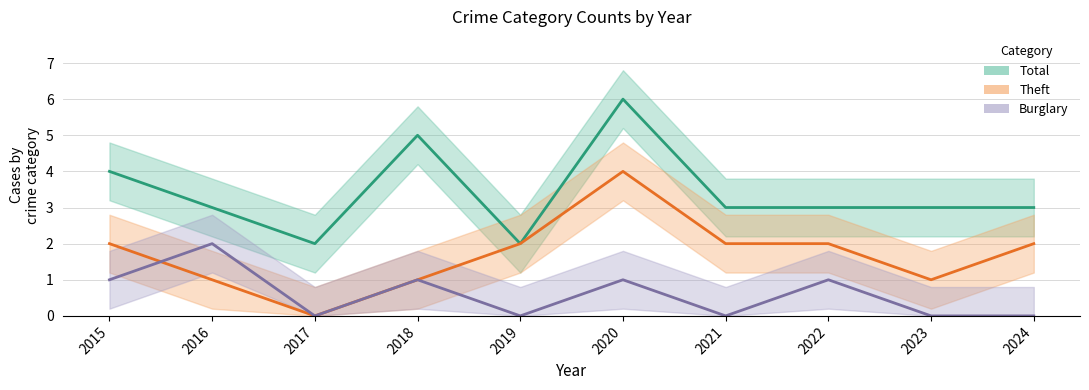

Reading left to right, transcribe all the data shown in this chart.

Total: 2015=4	2016=3	2017=2	2018=5	2019=2	2020=6	2021=3	2022=3	2023=3	2024=3
Theft: 2015=2	2016=1	2017=0	2018=1	2019=2	2020=4	2021=2	2022=2	2023=1	2024=2
Burglary: 2015=1	2016=2	2017=0	2018=1	2019=0	2020=1	2021=0	2022=1	2023=0	2024=0